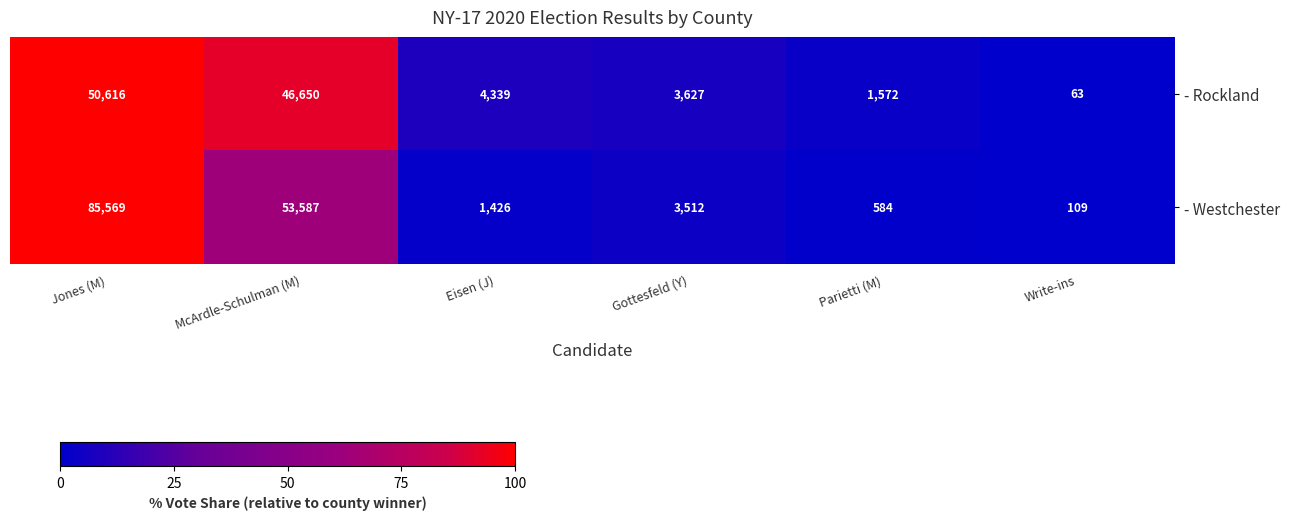

What is the smallest value displayed?

63